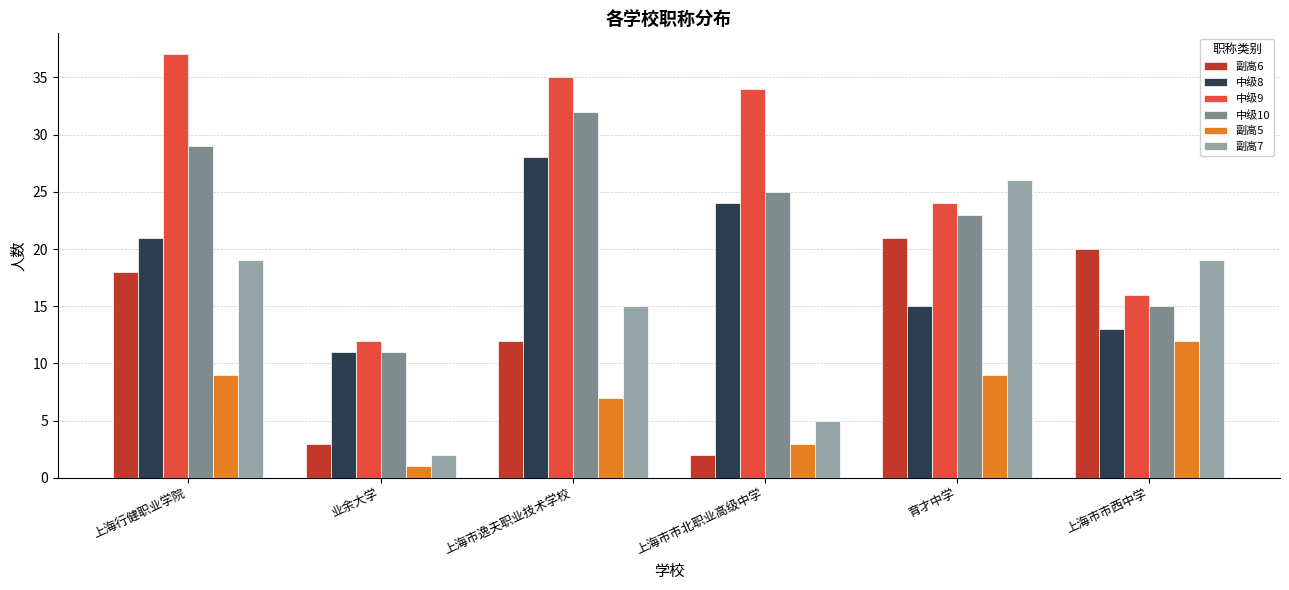

What is the approximate value of 中级10 at 上海行健职业学院, to the nearest 10?

30